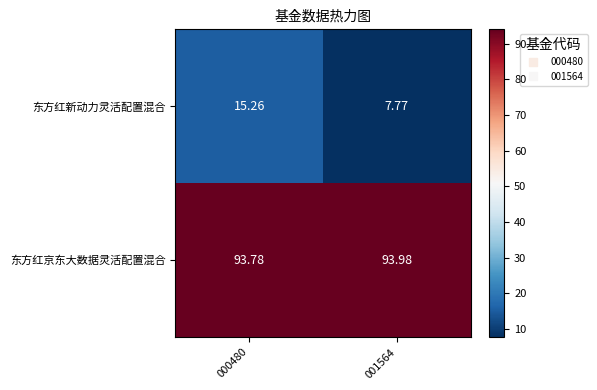

Rank the series by their maximum value, from highest to lowest.

东方红京东大数据灵活配置混合, 东方红新动力灵活配置混合